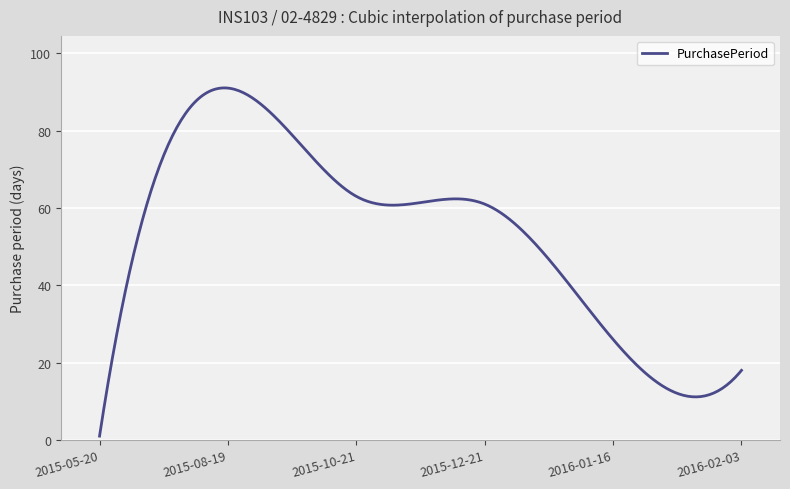

What is the difference between the maximum and minimum values?

90.0